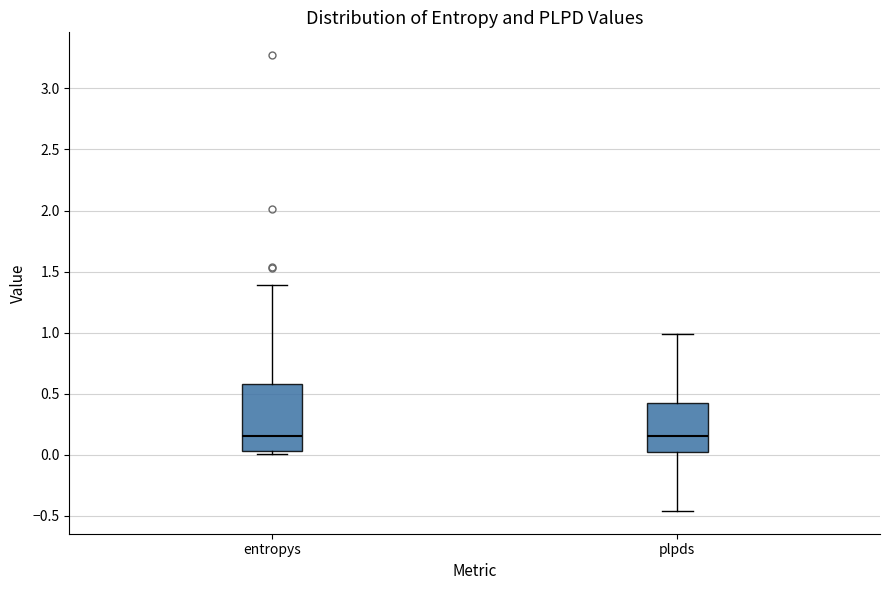

Where does the upper whisker of the box for entropys end on the y-axis? The values are not printed on the chart, so give them approximately, as read against the axis.

1.40